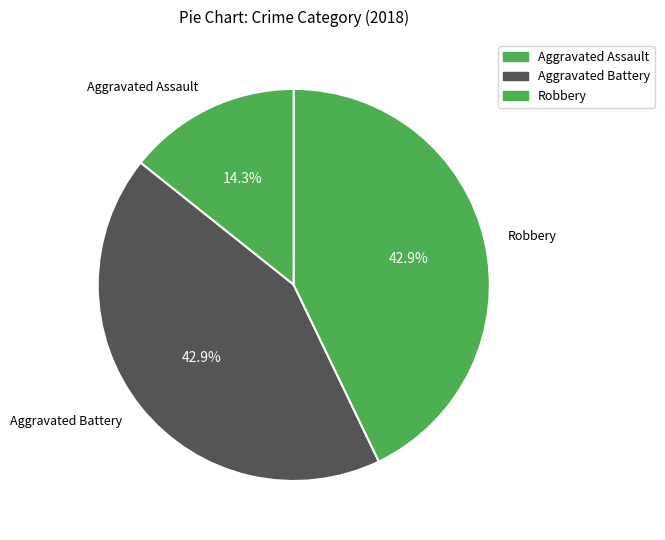

Which slice is the smallest?

Aggravated Assault